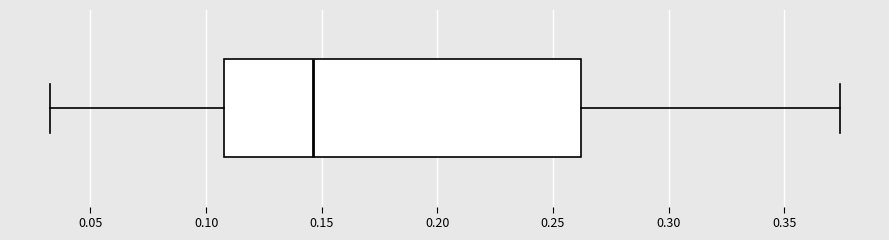

Transcribe this box plot: give where the median line is, the range the box spans, and where the two whiskers end, as read against the x-axis. The values are not printed on the chart, so give them approximately, as read against the axis.

median 0.145, box 0.110 to 0.260, whiskers 0.030 to 0.375